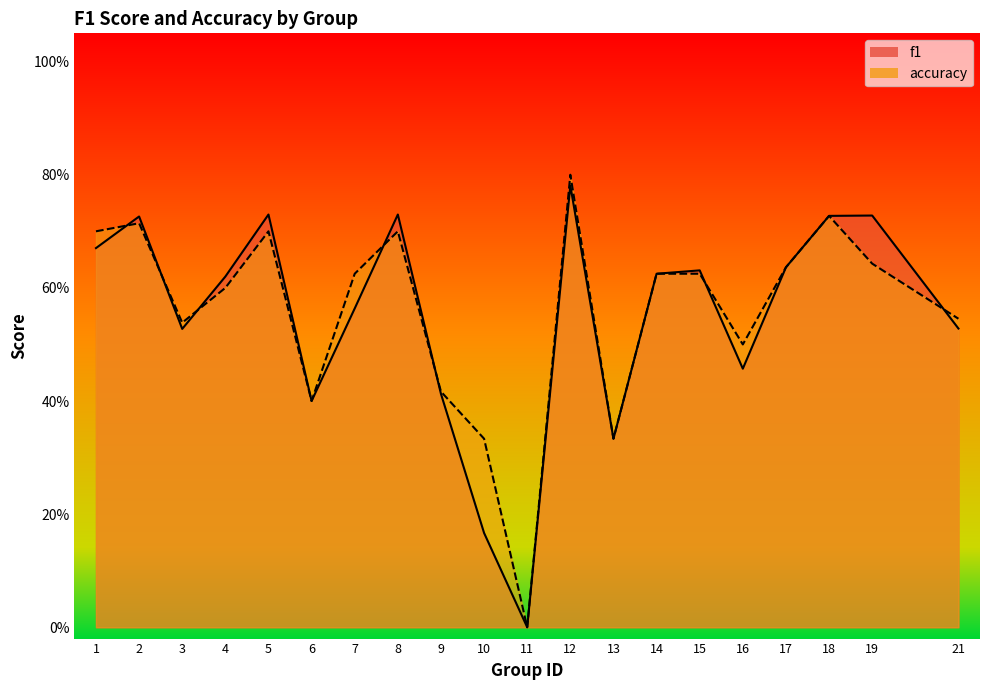

How many intersections are there between f1 and accuracy?

7